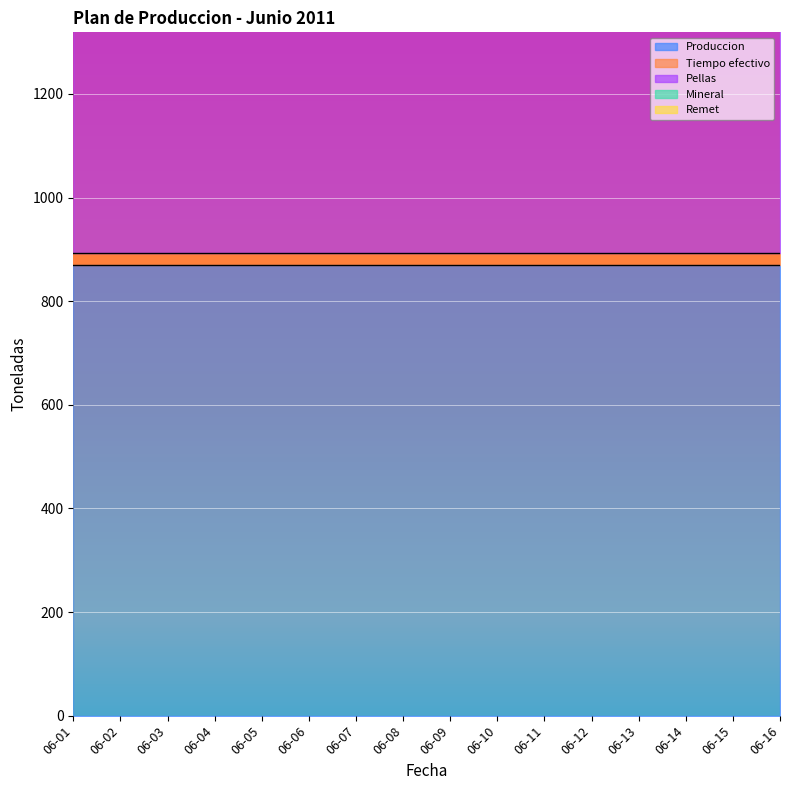

What is the sum of the Remet values at 2011-06-06 and 2011-06-10?

67.5